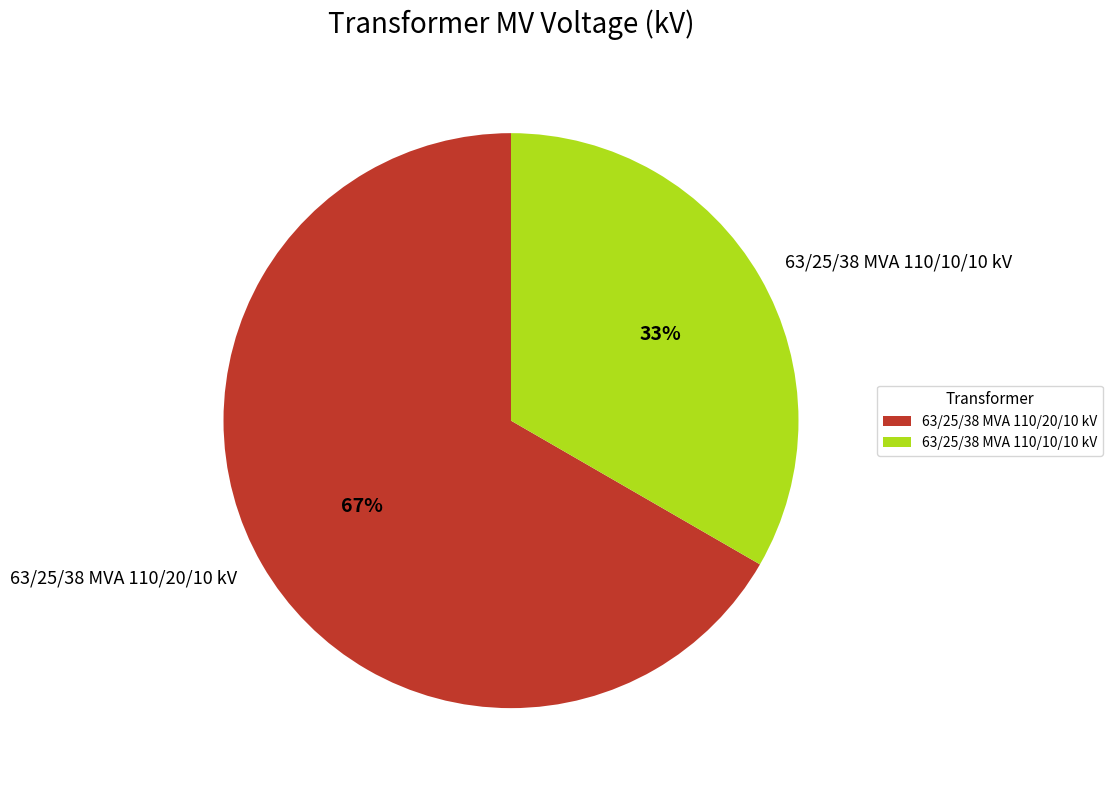

How many slices are in this pie chart?

2